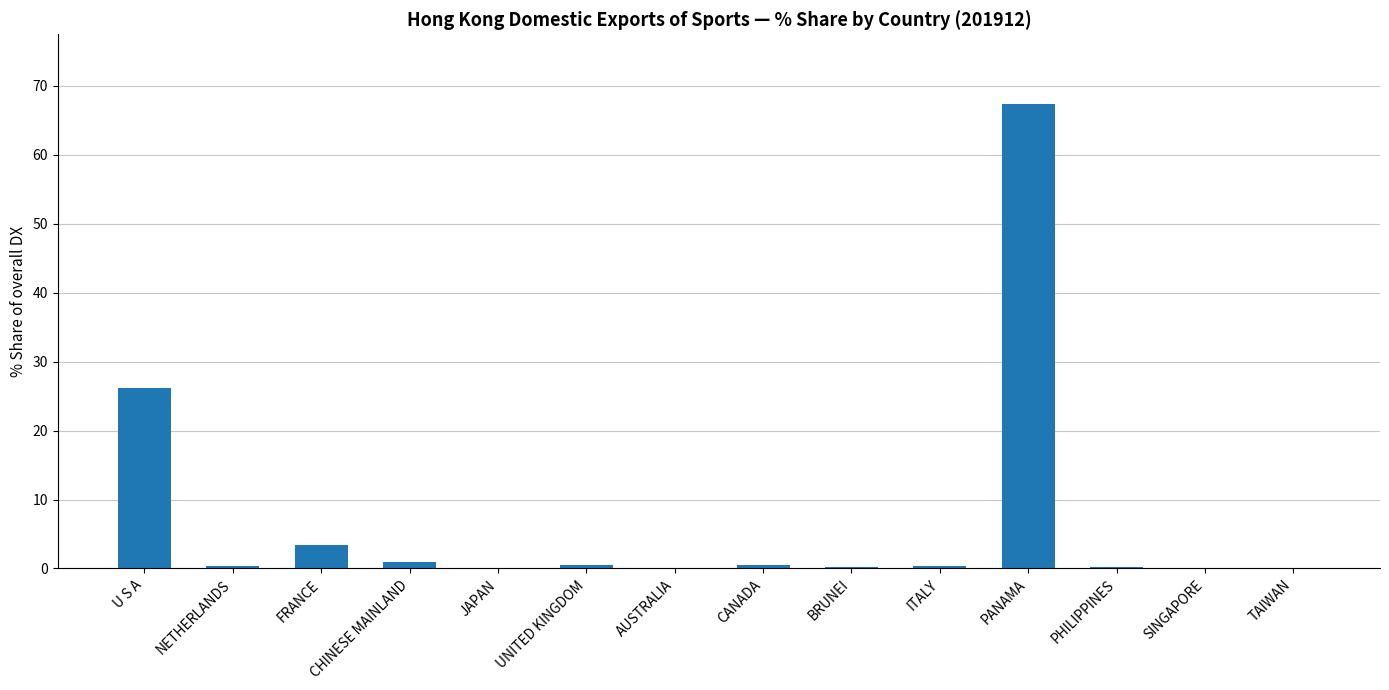

Where is the data nearest to the value 33?

U S A